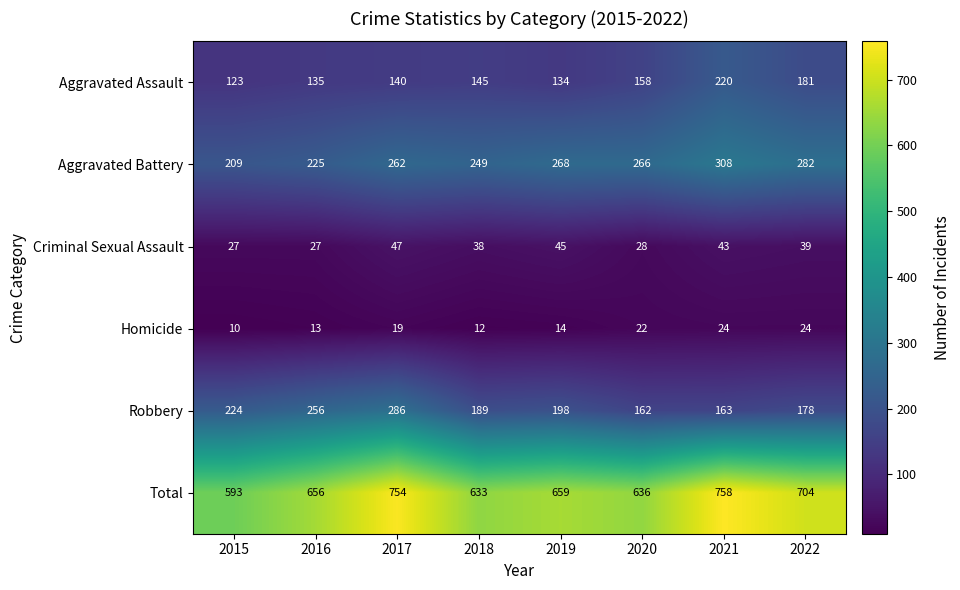

At which category does the chart reach its minimum across all series?

2015